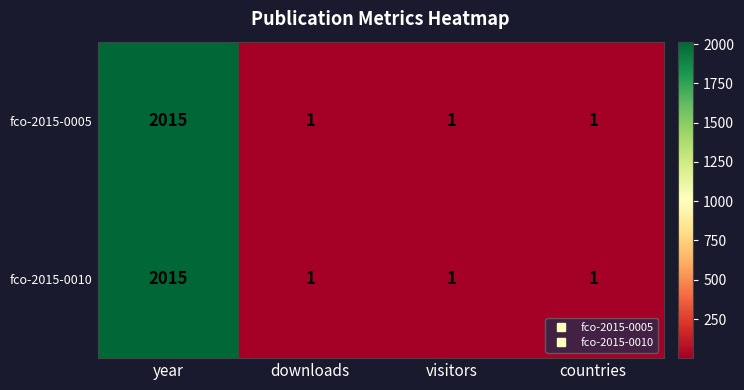

At which category is the sum across all series the highest?

year